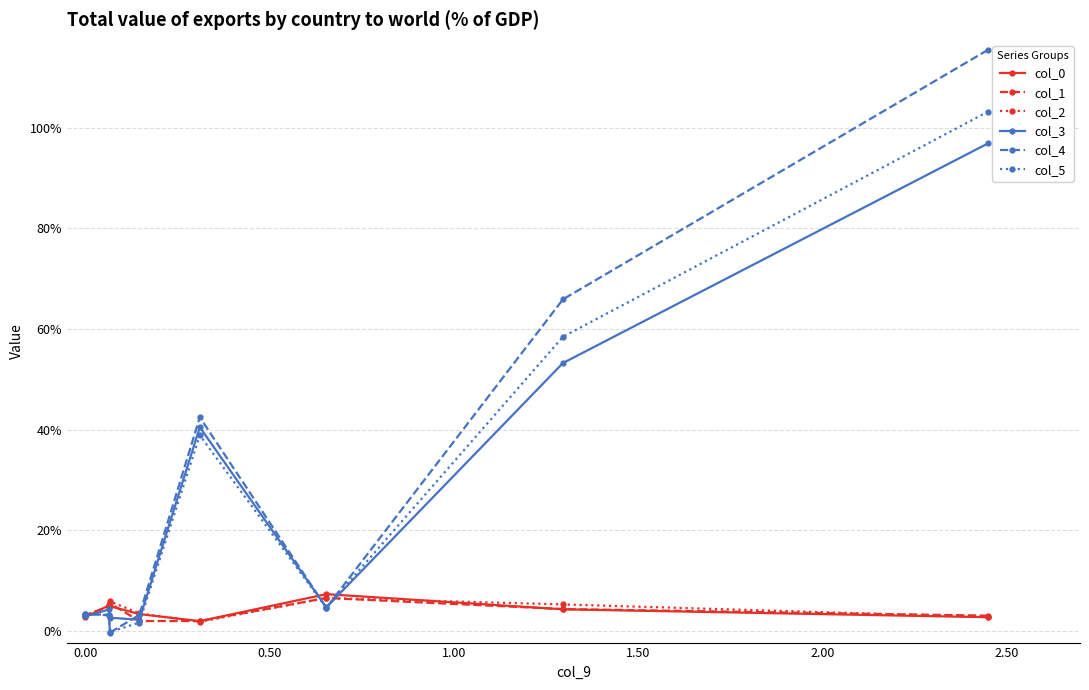

What is the highest value of the col_3 series?

1.0